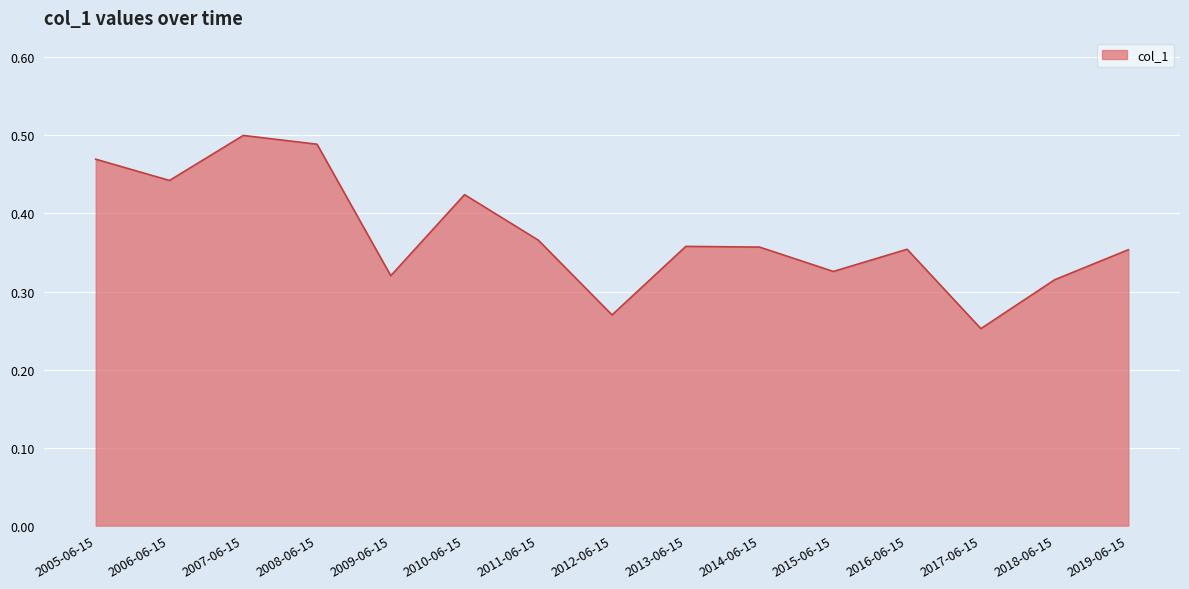

What position from the left is 2009-06-15?

5